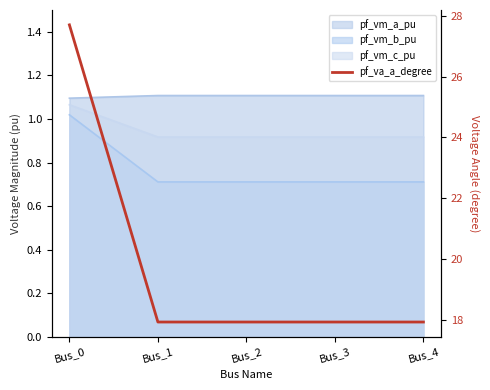

How many lines are shown in the chart?

1